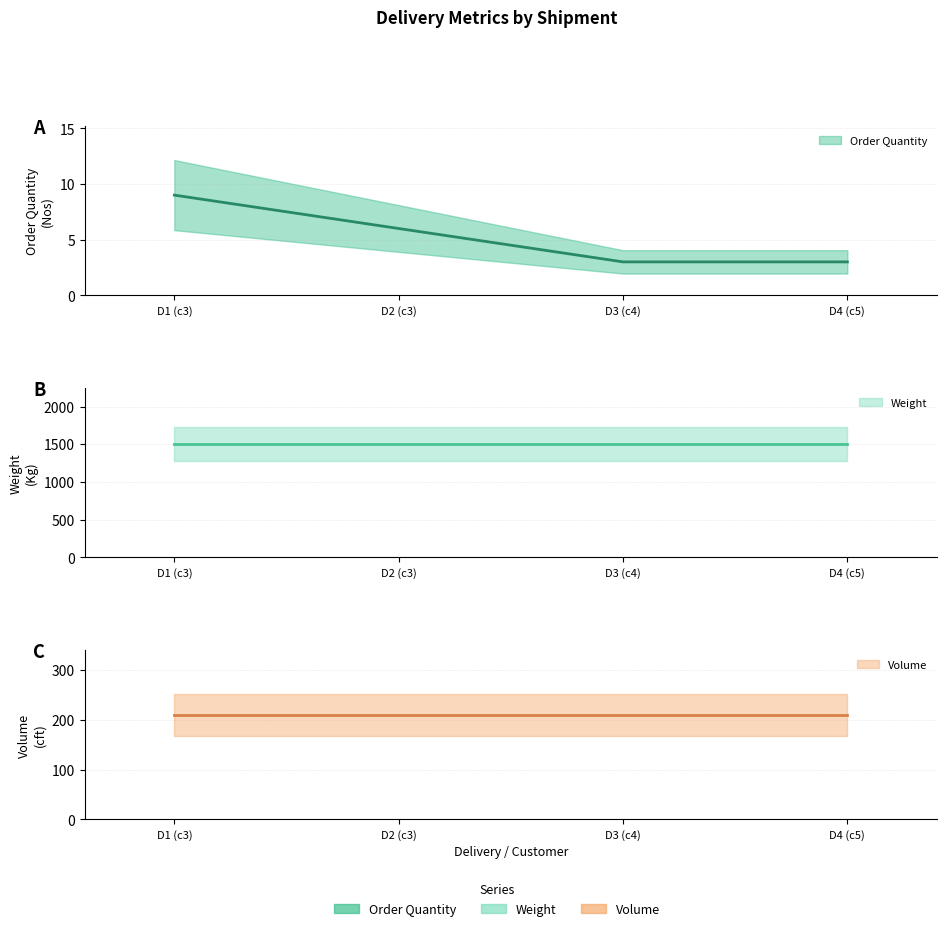

True or false: Volume has more than 2 points higher than both neighbors.

False